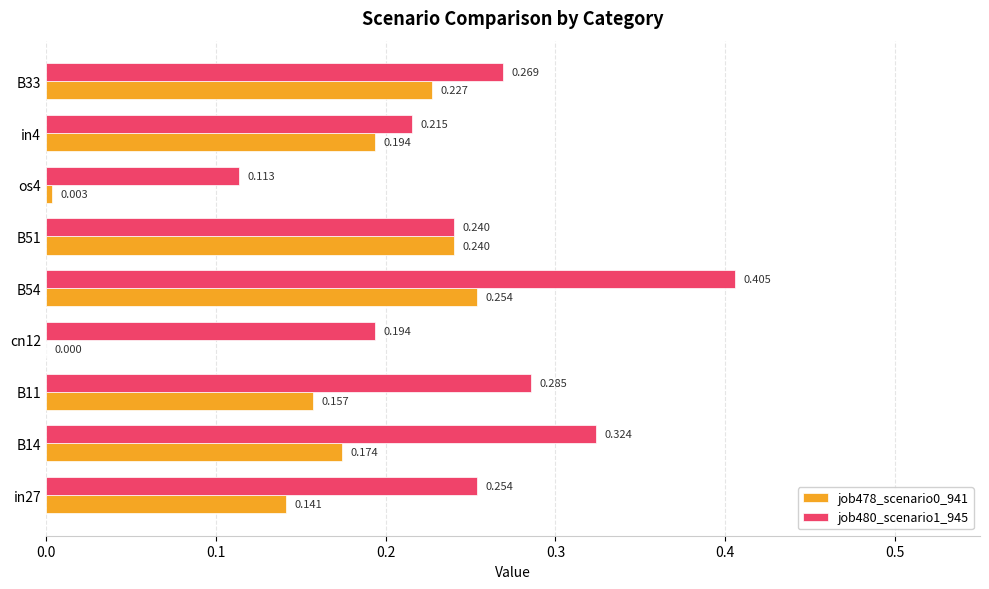

Where is job480_scenario1_945 nearest to the value 0?

os4